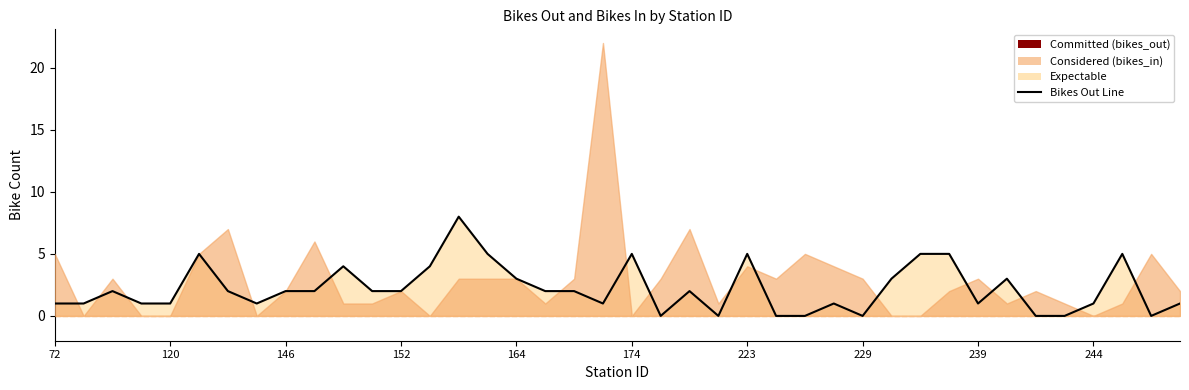

The chart shows a value of 2 at 223. True or false?

False